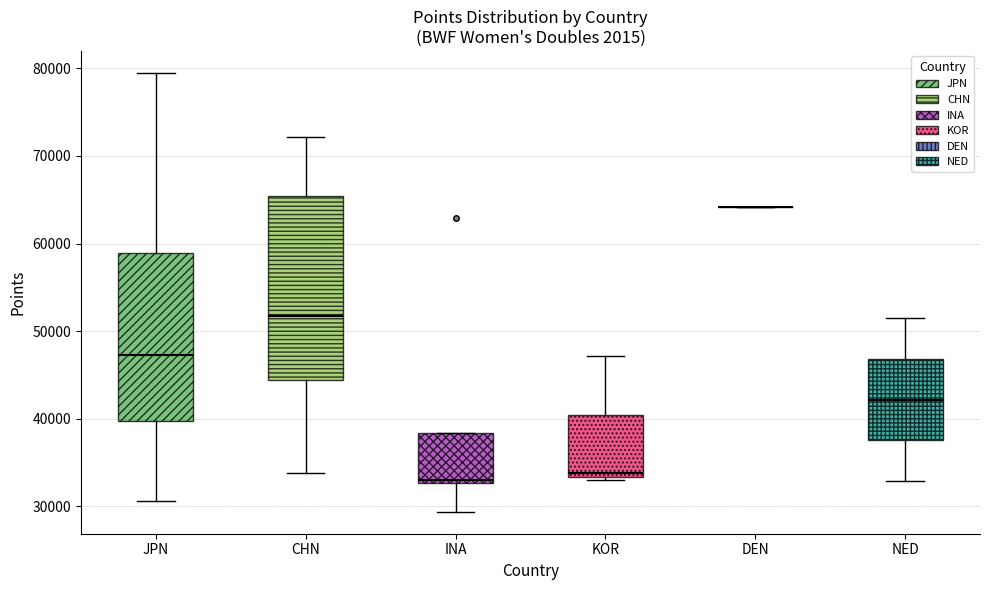

Reading left to right, transcribe this box plot: for each box, give where its median line is, the range the box spans, and where its two whiskers end, as read against the y-axis. The values are not printed on the chart, so give them approximately, as read against the axis.

JPN: median 47000, box 40000 to 59000, whiskers 31000 to 79000
CHN: median 52000, box 44000 to 65000, whiskers 34000 to 72000
INA: median 33000 (just above the box's lower edge), box 33000 to 38000, whiskers 29000 to 38000
KOR: median 34000, box 33000 to 40000, whiskers 33000 (just below the box's lower edge) to 47000
DEN: box collapsed to a line at 64000, whiskers 64000 to 64000
NED: median 42000, box 38000 to 47000, whiskers 33000 to 51000